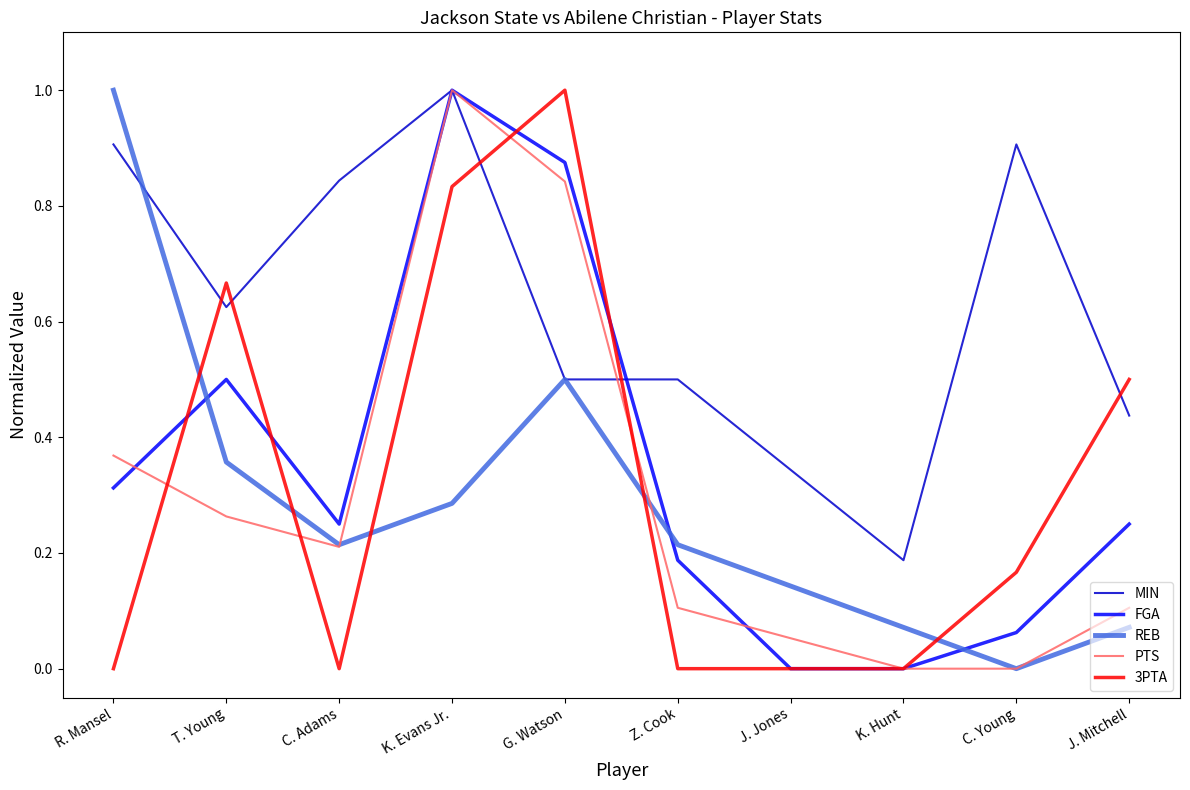

Between T. Young and K. Evans Jr., which series saw the biggest shift?

PTS